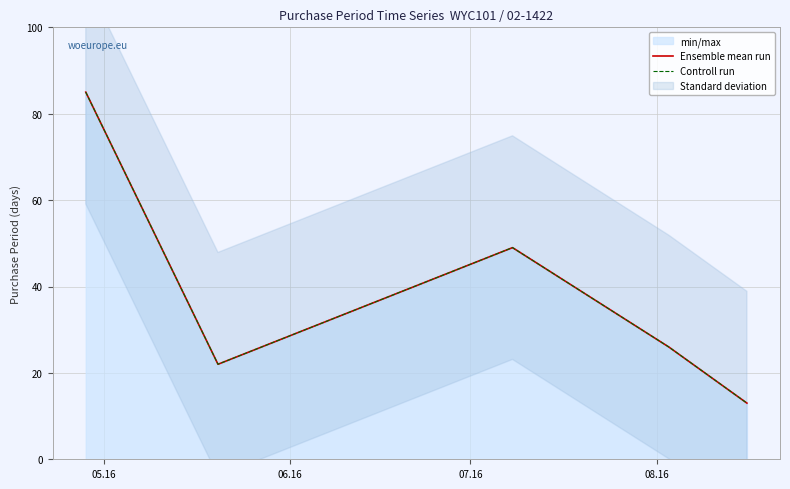

True or false: Ensemble mean run and Controll run cross at least once.

False